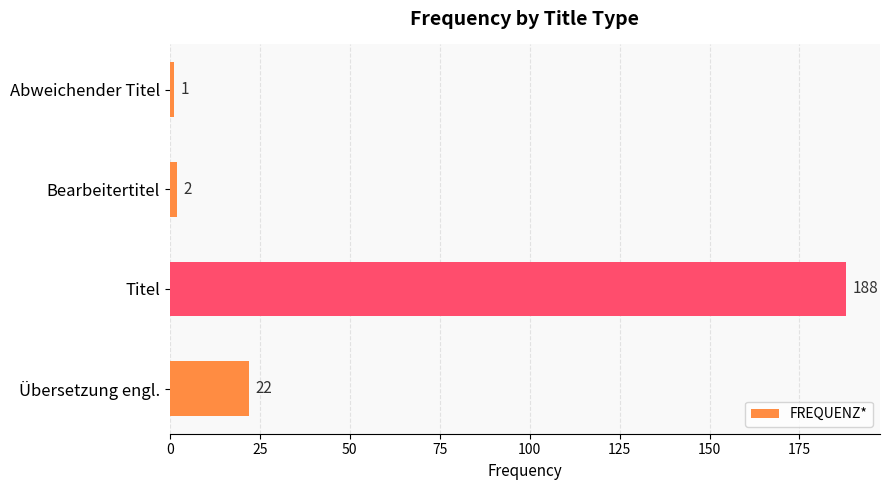

Between Abweichender Titel and Bearbeitertitel, which is larger?

Bearbeitertitel